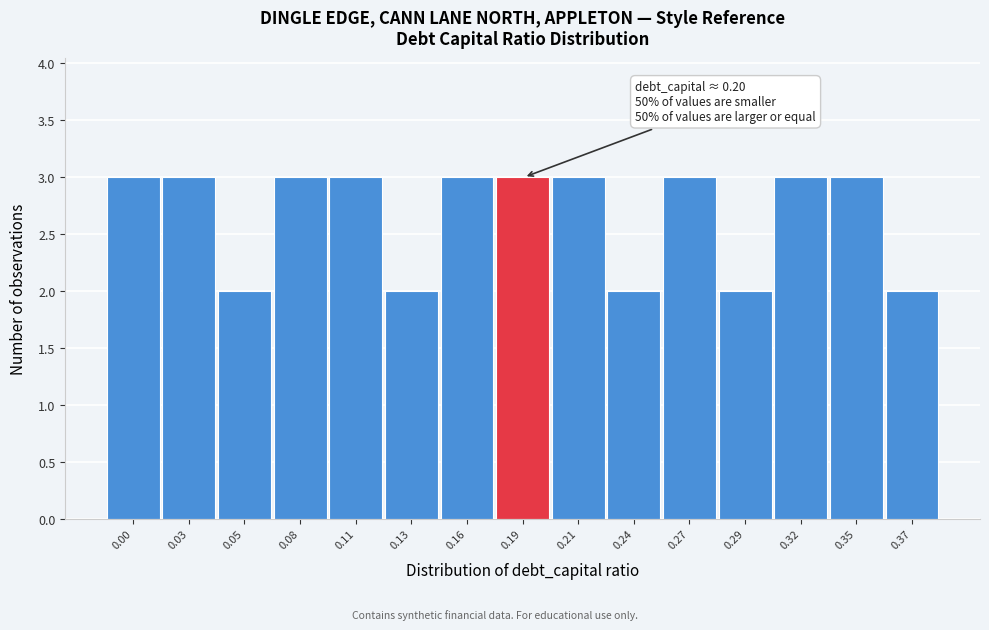

Reading left to right, what are all the values shown in this chart?

0.00=3	0.03=3	0.05=2	0.08=3	0.11=3	0.13=2	0.16=3	0.19=3	0.21=3	0.24=2	0.27=3	0.29=2	0.32=3	0.35=3	0.37=2